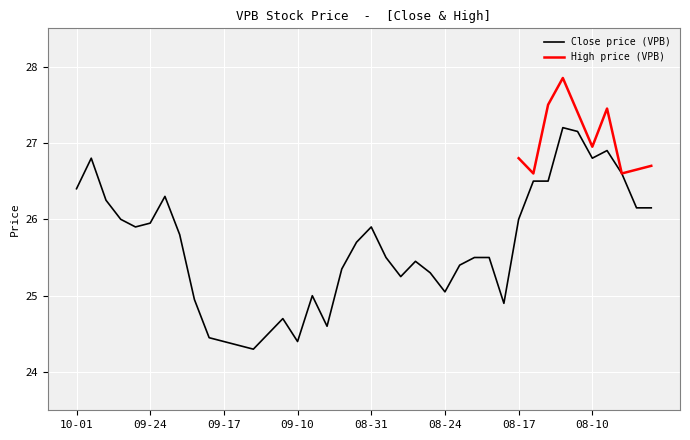

At which category does the data reach its first local peak?

20180928